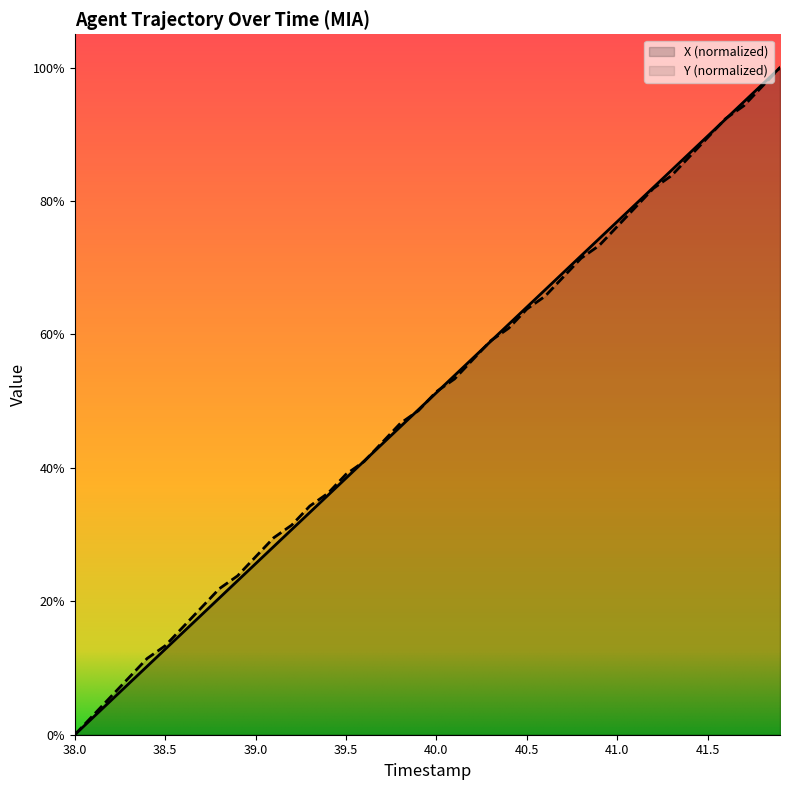

What is the sum of all TIMESTAMP values?

2000.0